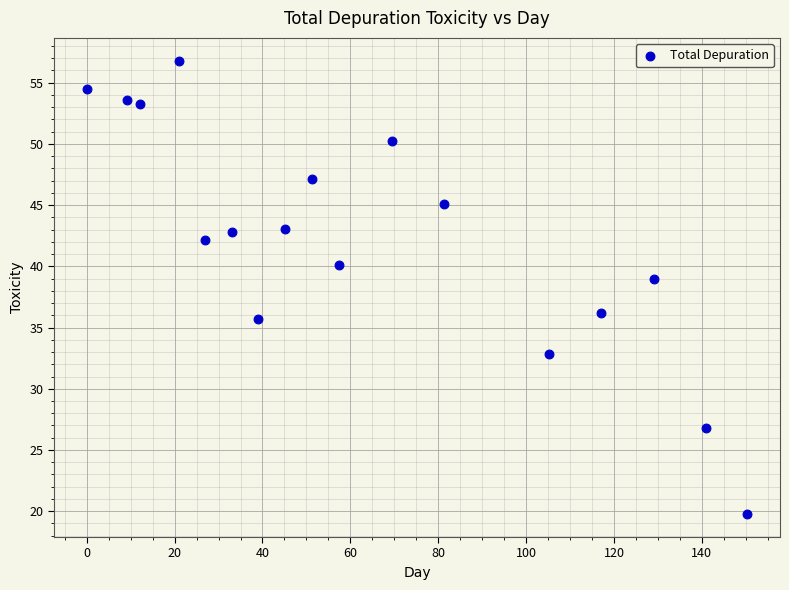

What Y value in the scatter plot is closest to 38?

39.0